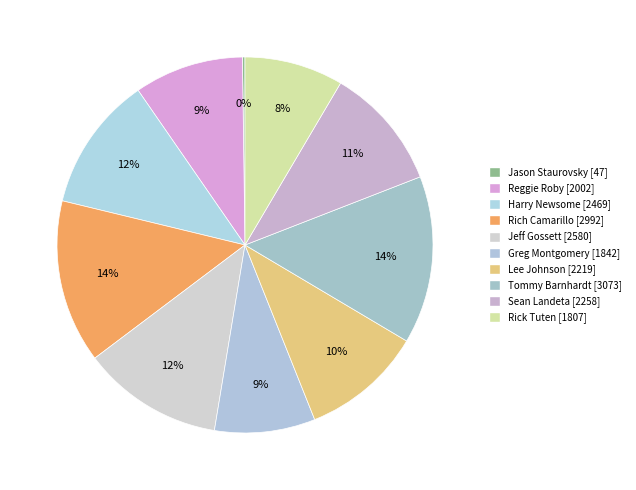

The Jason Staurovsky slice represents 1% of the pie. True or false?

False